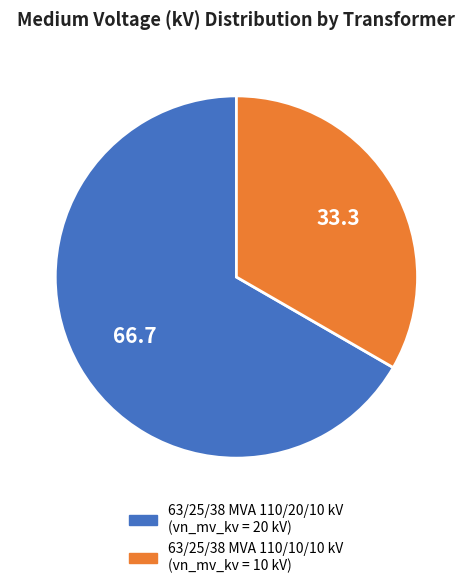

Combined, do 63/25/38 MVA 110/10/10 kV and 63/25/38 MVA 110/20/10 kV account for over 50%?

Yes